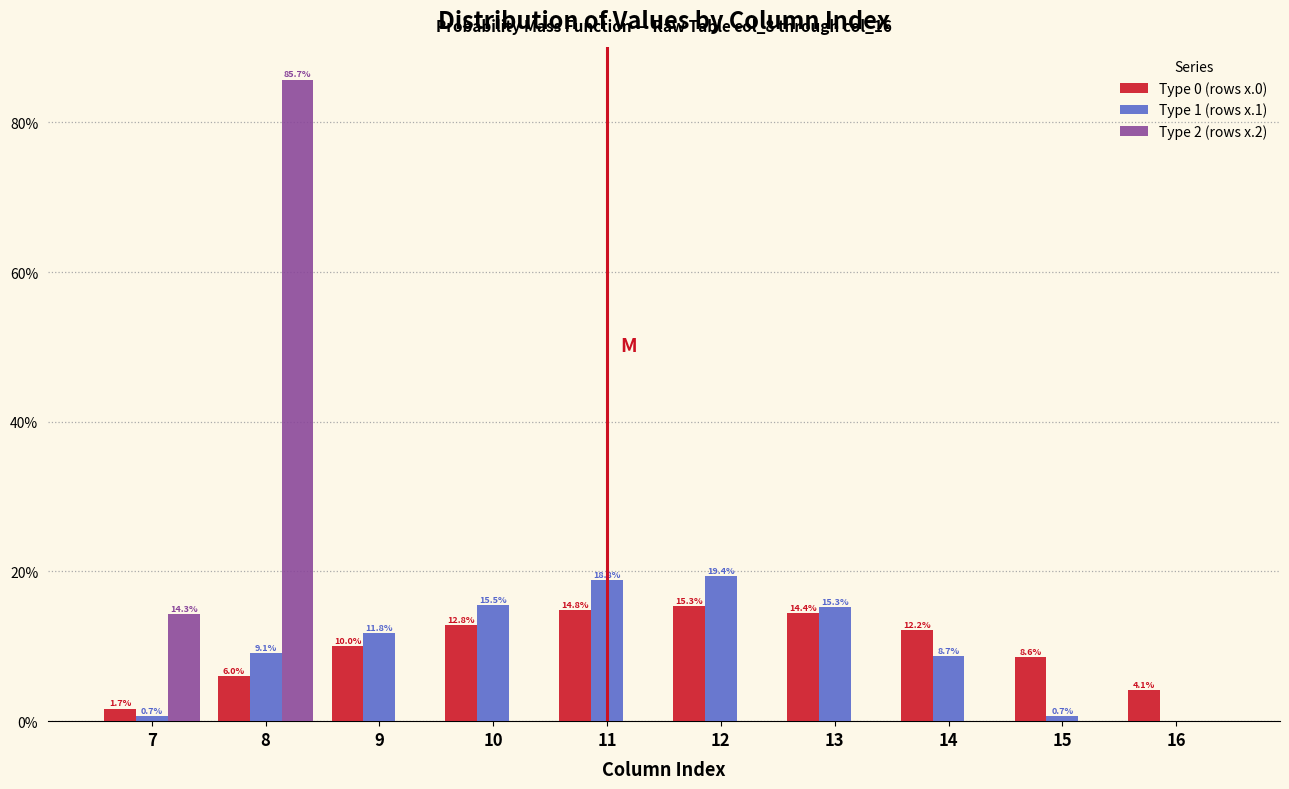

Reading left to right, list all the values displayed in this chart.

Type 0 (rows x.0): 7=1.7	8=6.0	9=10.0	10=12.8	11=14.8	12=15.3	13=14.4	14=12.2	15=8.6	16=4.1
Type 1 (rows x.1): 7=0.7	8=9.1	9=11.8	10=15.5	11=18.8	12=19.4	13=15.3	14=8.7	15=0.7	16=0.0
Type 2 (rows x.2): 7=14.3	8=85.7	9=0.0	10=0.0	11=0.0	12=0.0	13=0.0	14=0.0	15=0.0	16=0.0